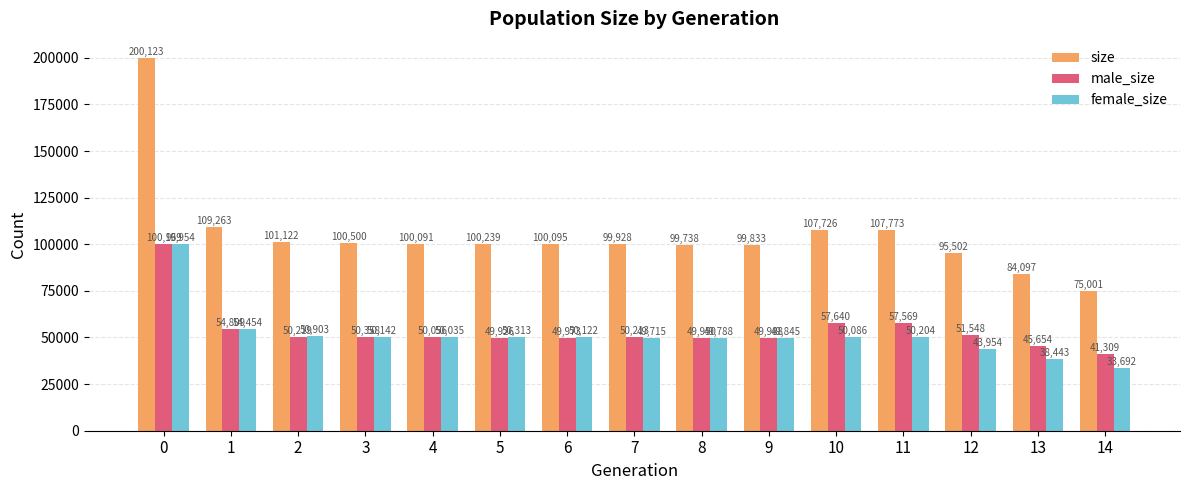

How many data points in male_size are less than 50213?

7